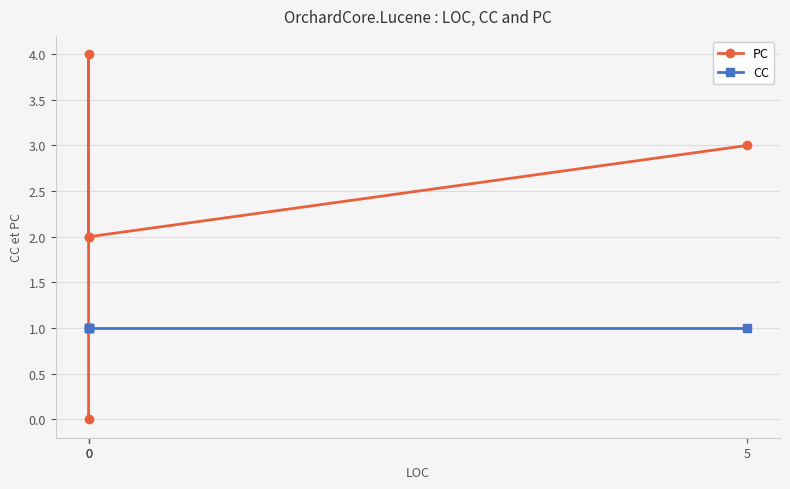

True or false: CC has more than 0 points higher than both neighbors.

False